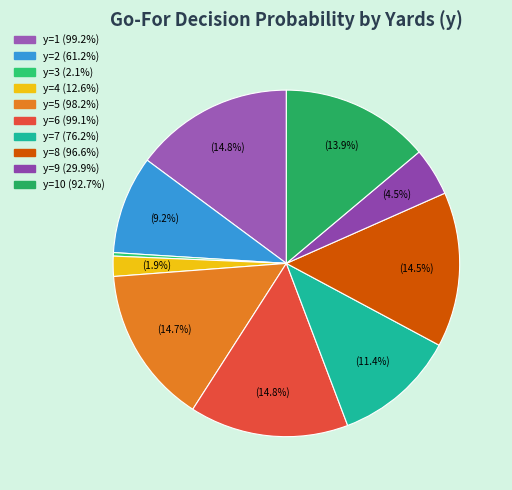

How many segments does this pie chart have?

10